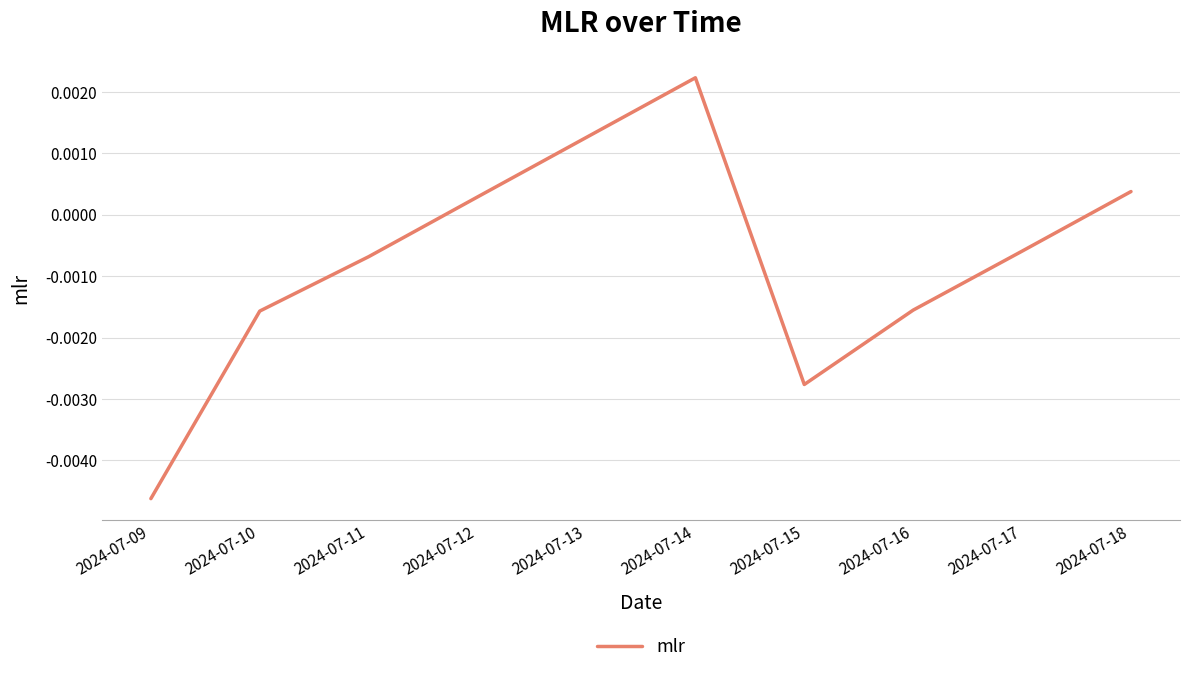

Which has a higher value, 2024-07-17 or 2024-07-13?

2024-07-13